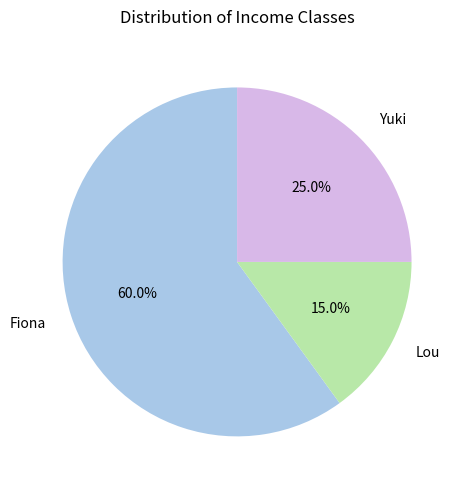

To the nearest percent, what is the average slice percentage?

33%